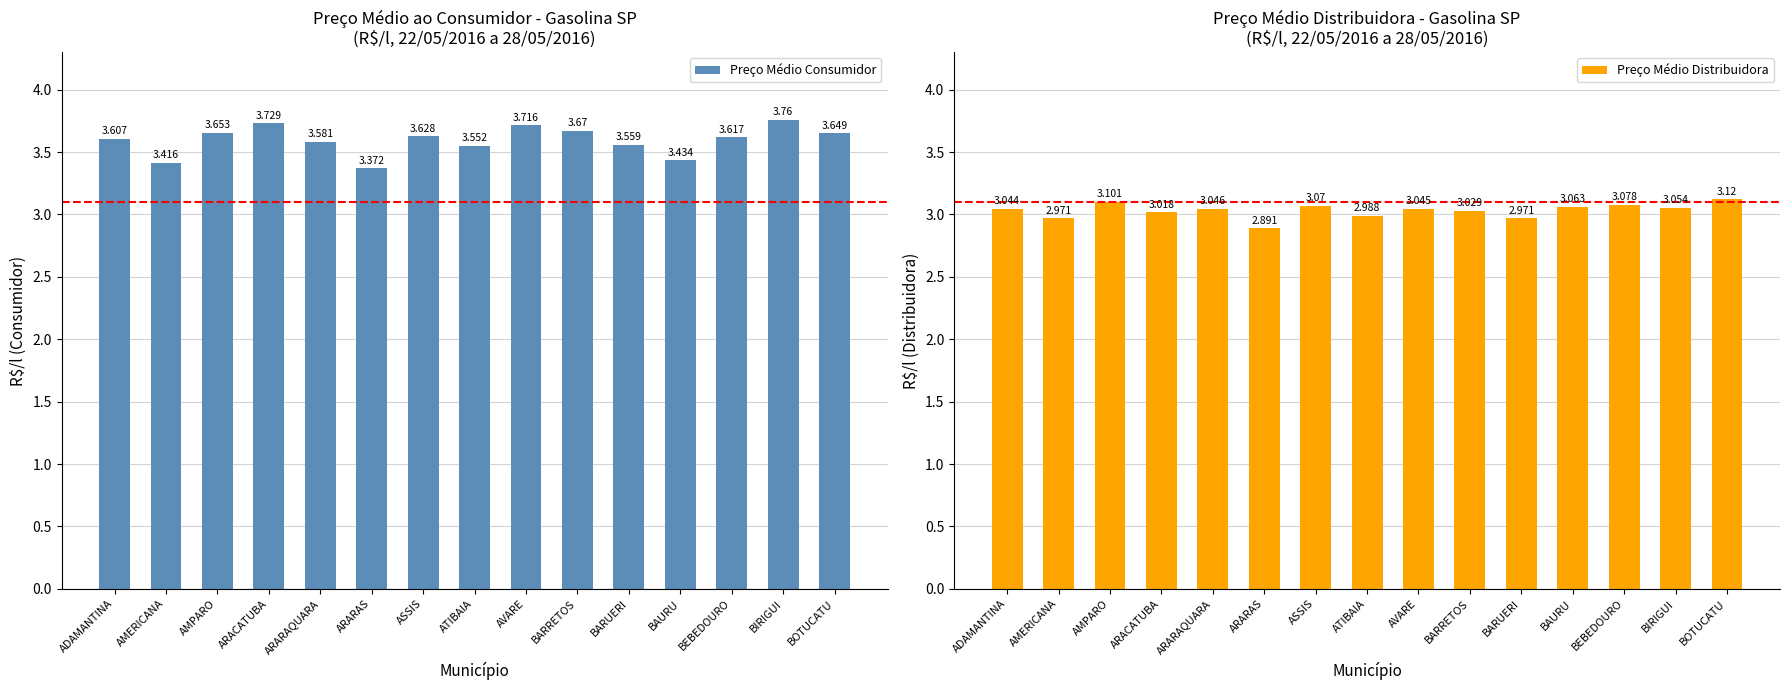

Reading left to right, what are all the values shown in this chart?

Preço Médio Consumidor: 3.6	3.4	3.7	3.7	3.6	3.4	3.6	3.6	3.7	3.7	3.6	3.4	3.6	3.8	3.6
Preço Médio Distribuidora: 3.0	3.0	3.1	3.0	3.0	2.9	3.1	3.0	3.0	3.0	3.0	3.1	3.1	3.1	3.1